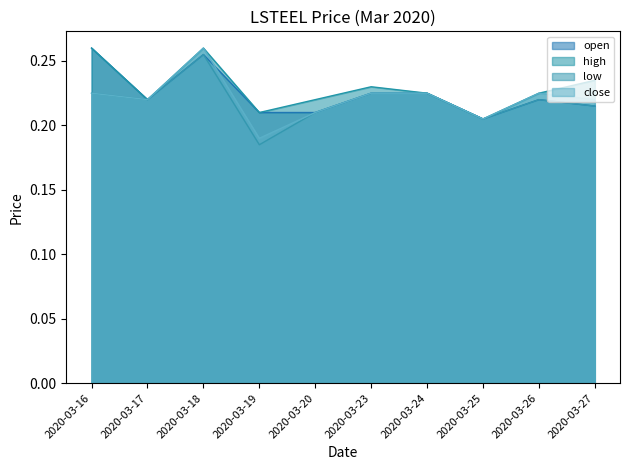

True or false: close and low intersect in this chart.

False